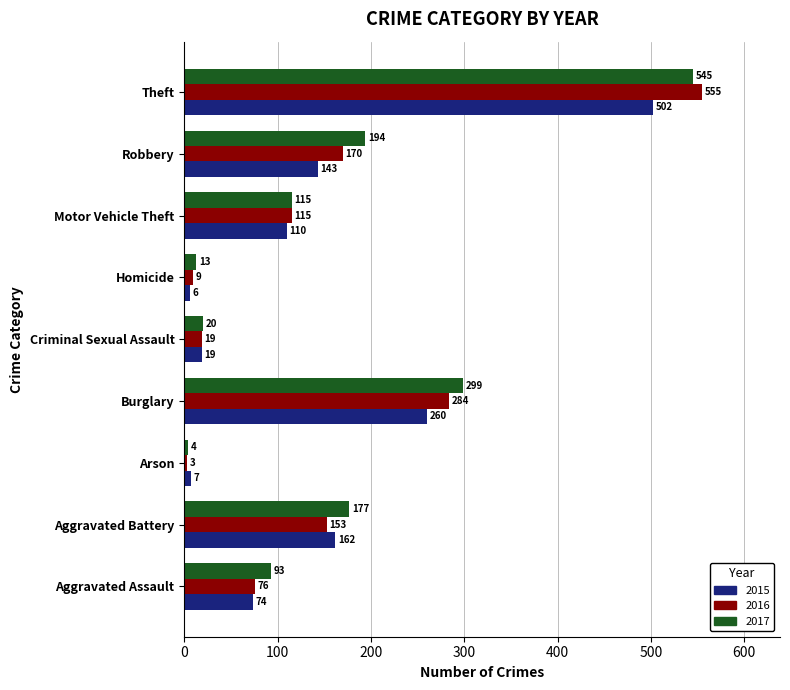

How many series are shown in this chart?

3